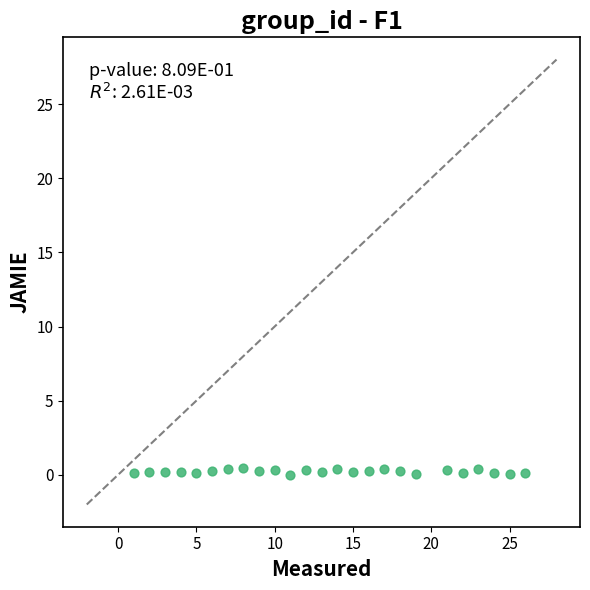

What is the range of Y values (max minus min)?

0.5